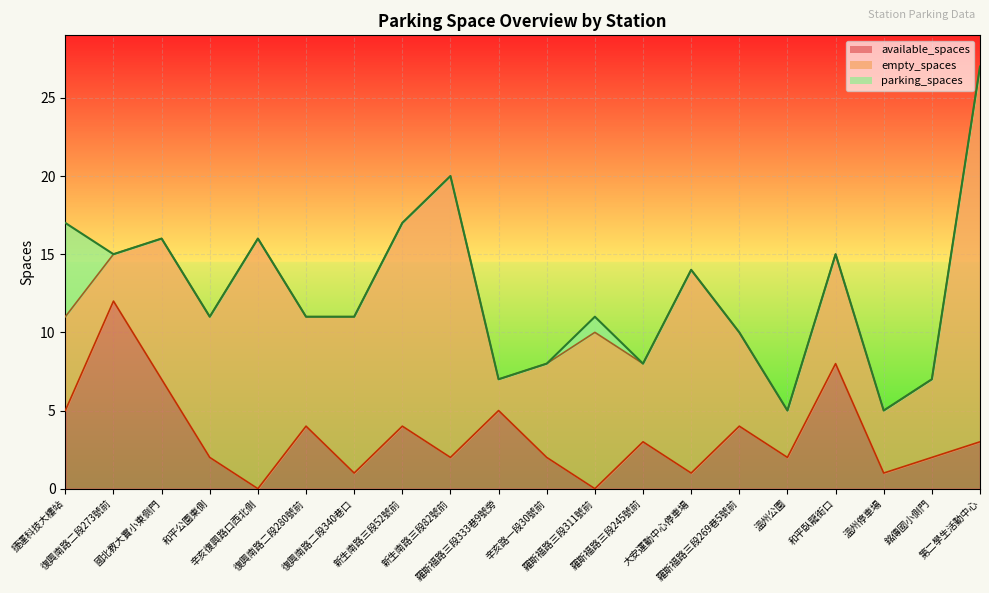

Which label corresponds to the largest value in the chart?

第二學生活動中心